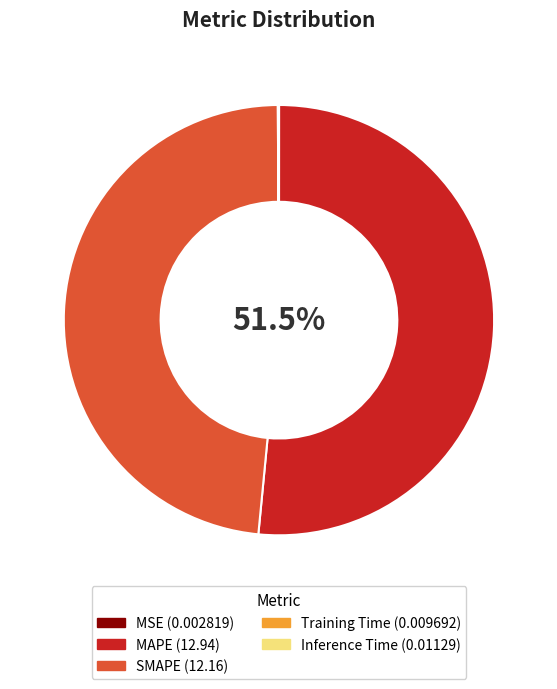

Is it true that SMAPE is 48% of the pie?

True